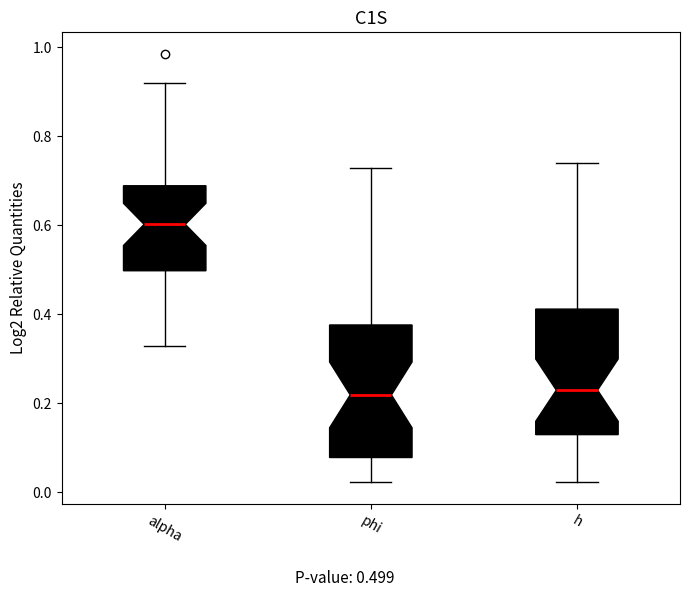

Reading left to right, read every box against the y-axis: the position of its median line, the range the box covers, and the ends of its whiskers. The values are not printed on the chart, so give them approximately, as read against the axis.

alpha: median 0.60, box 0.50 to 0.68, whiskers 0.32 to 0.92
phi: median 0.22, box 0.08 to 0.38, whiskers 0.02 to 0.72
h: median 0.22, box 0.14 to 0.42, whiskers 0.02 to 0.74